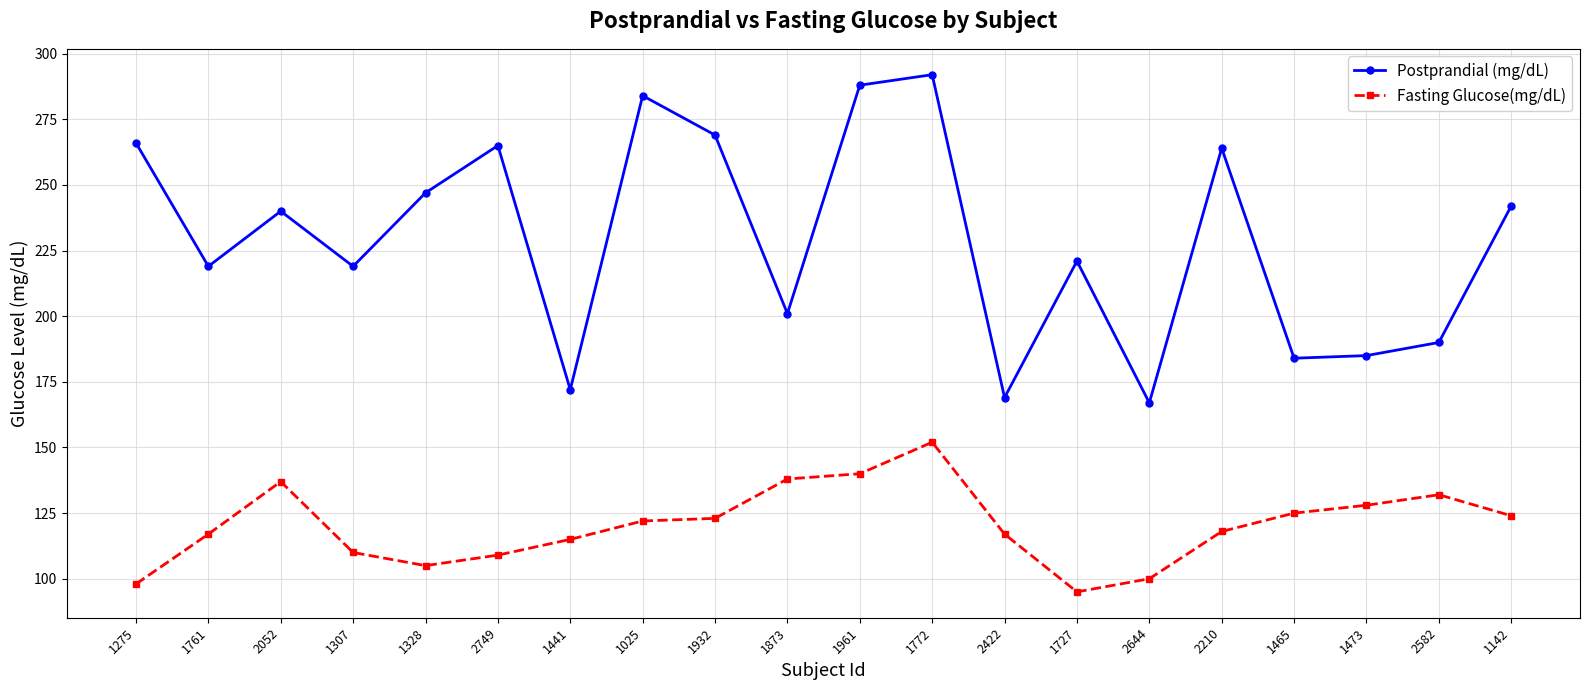

What value does the Fasting Glucose(mg/dL) series have at 1727?

95